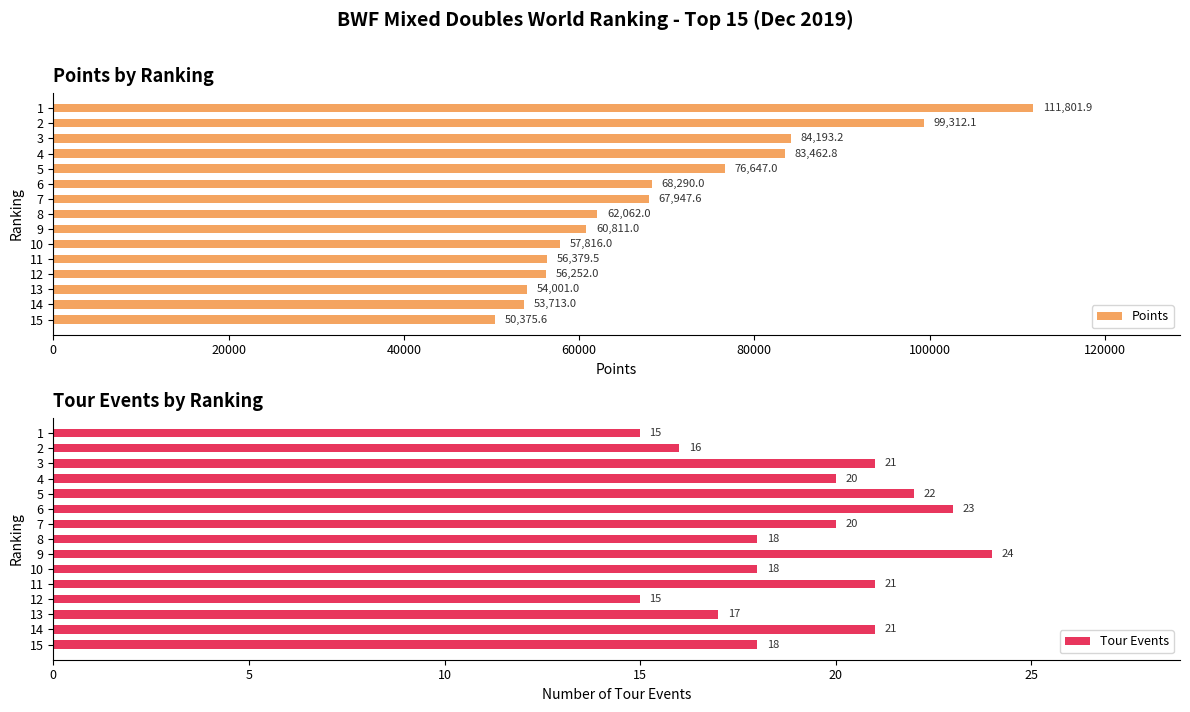

Which series has the largest total across all categories?

Points